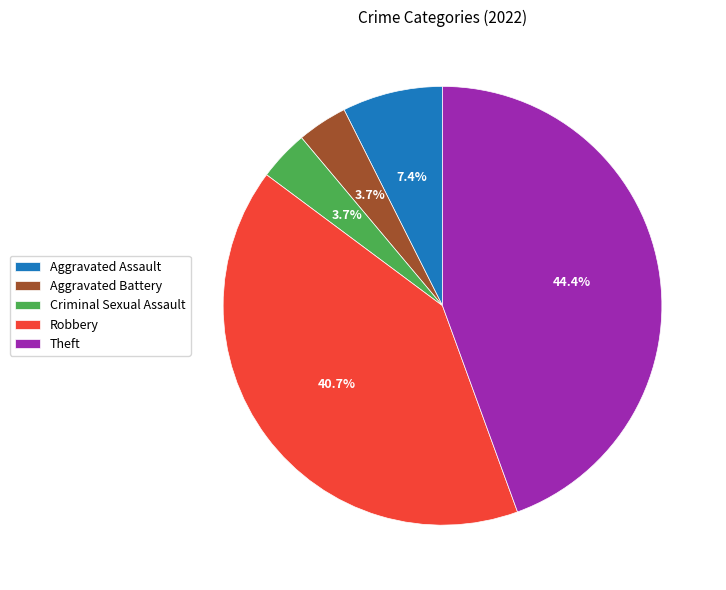

Which has a higher value, Theft or Aggravated Assault?

Theft